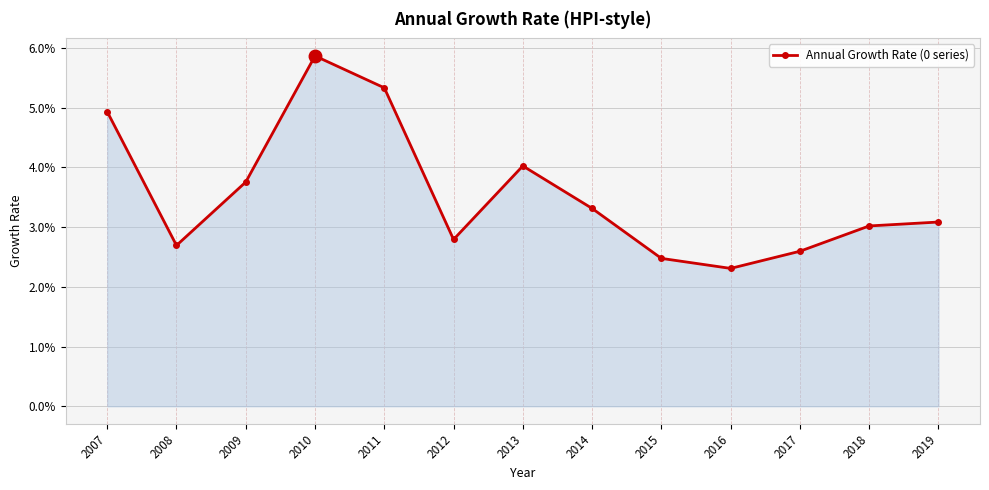

Is this an area chart (filled region under the line)?

Yes